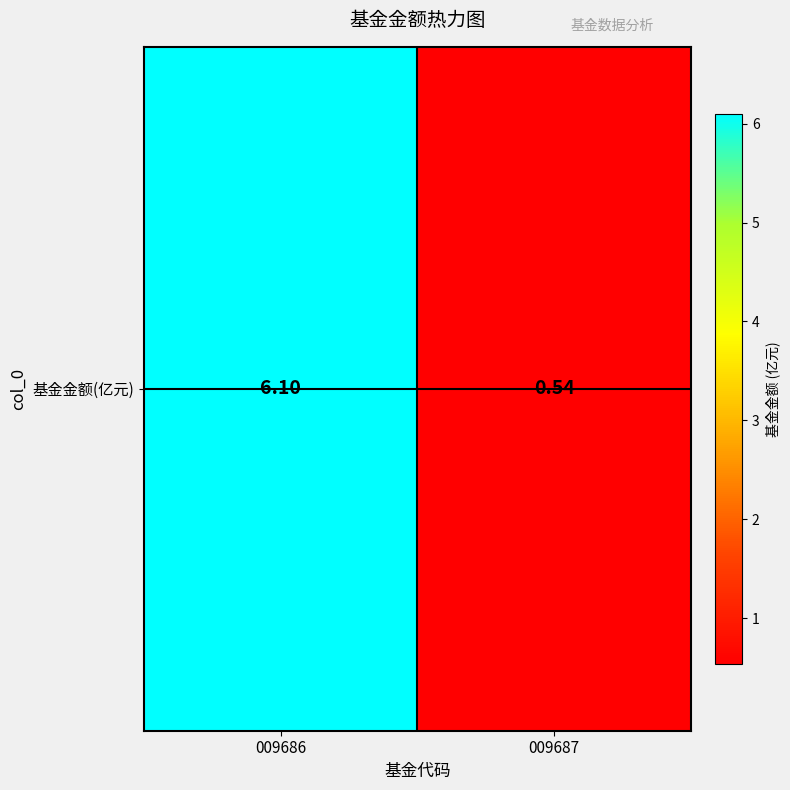

Reading left to right, what are all the values shown in this chart?

6.1	0.5